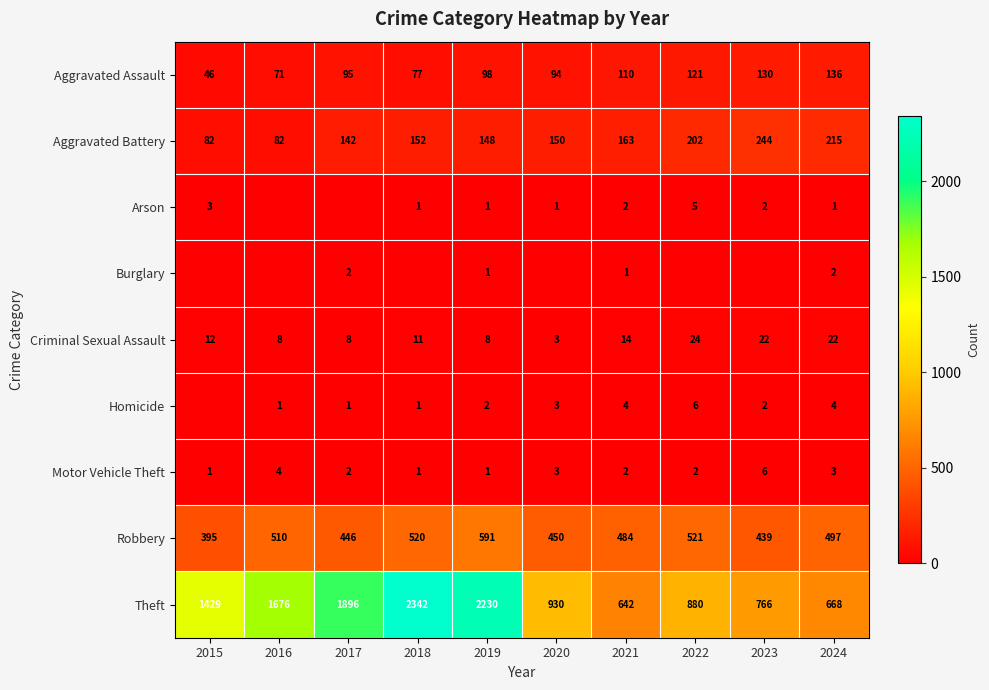

Which has a higher value, 2024 or 2017?

2024